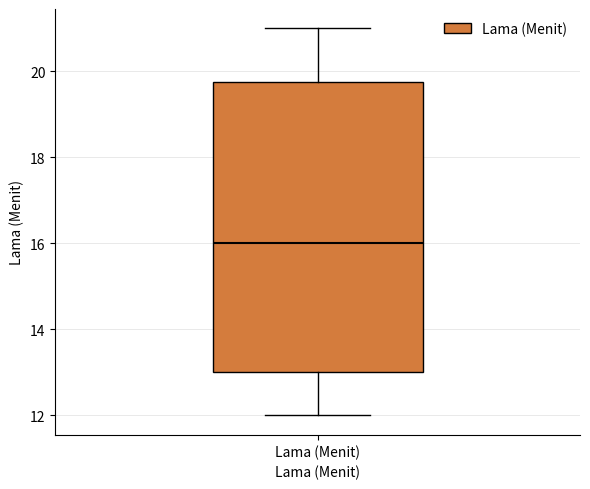

Transcribe this box plot: give where the median line is, the range the box spans, and where the two whiskers end, as read against the y-axis. The values are not printed on the chart, so give them approximately, as read against the axis.

median 16.0, box 13.0 to 19.8, whiskers 12.0 to 21.0